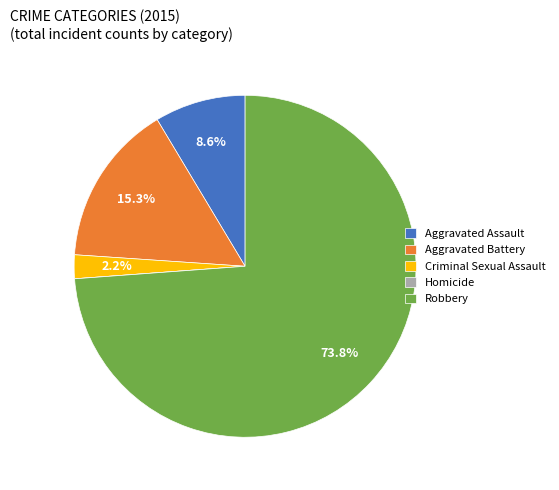

What is the largest slice in the pie chart?

Robbery